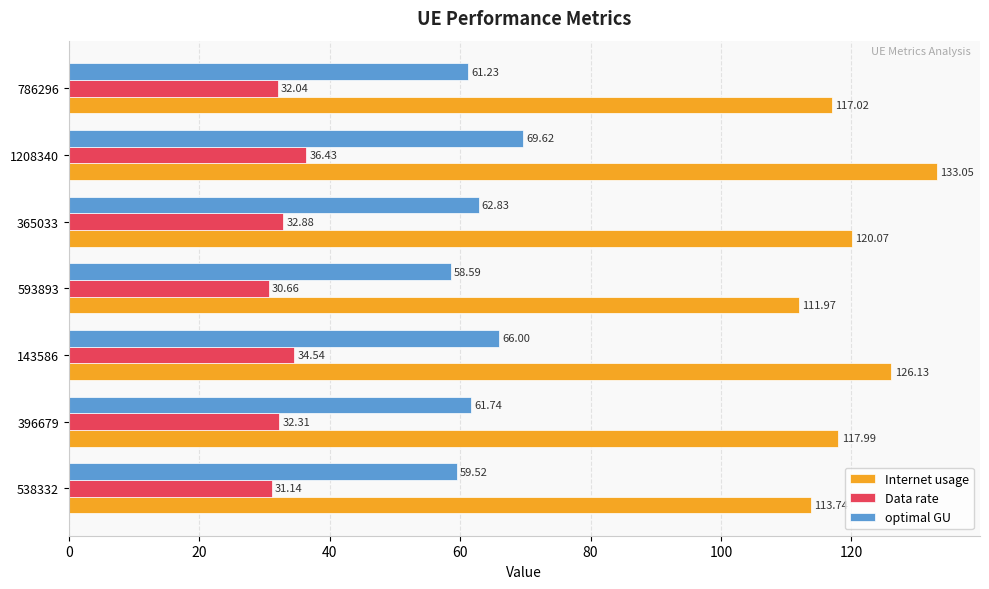

Which category has the highest value in the optimal GU series?

1208340